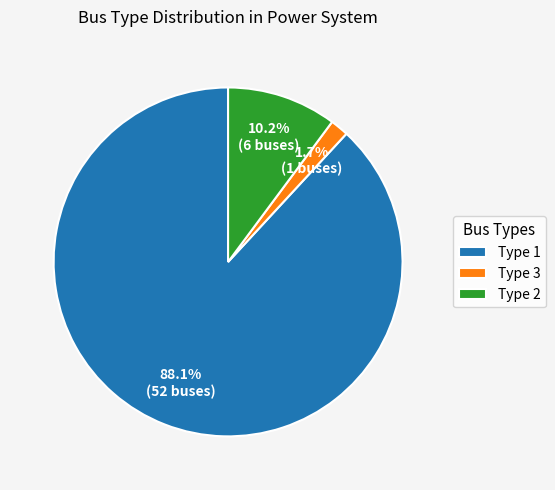

True or false: Type 3 accounts for 2% of the total.

True